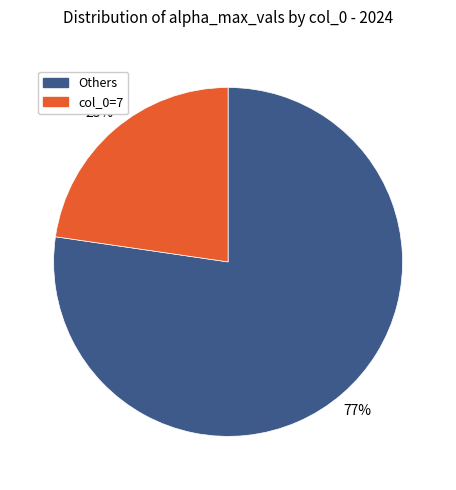

To the nearest percent, what is the average slice percentage?

50%